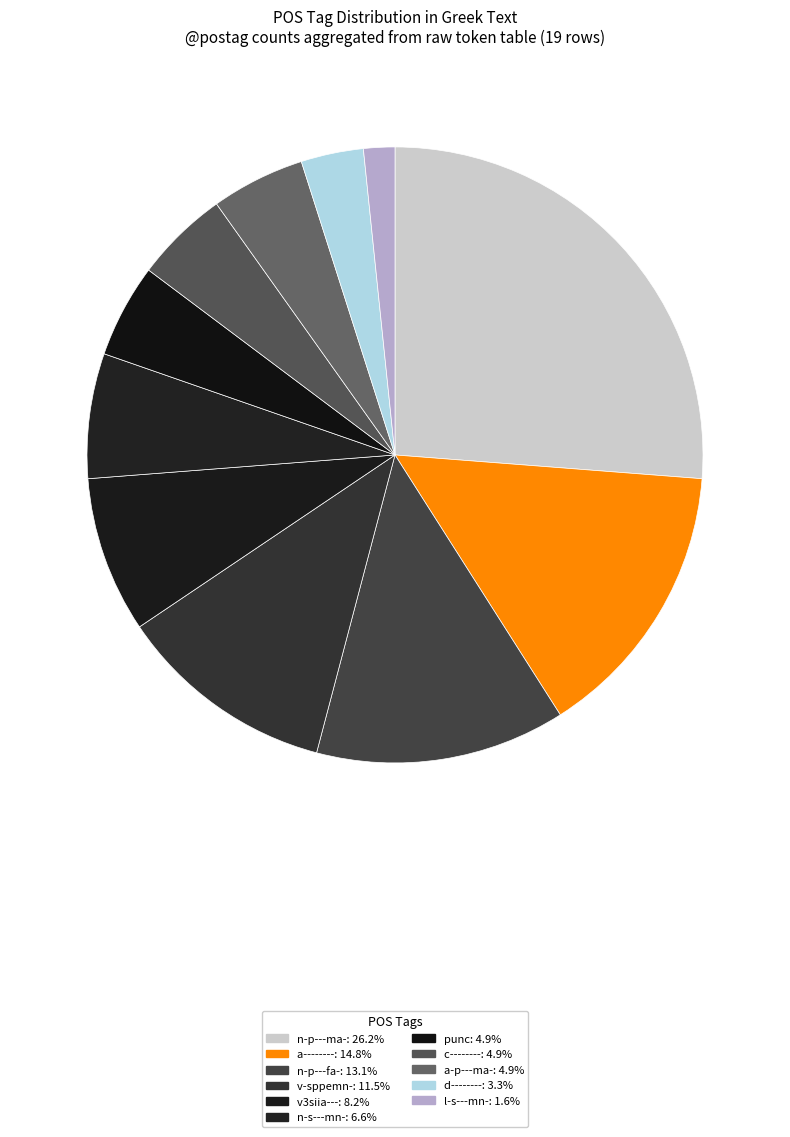

To the nearest percent, what is the difference between the largest and smallest slice percentages?

25%